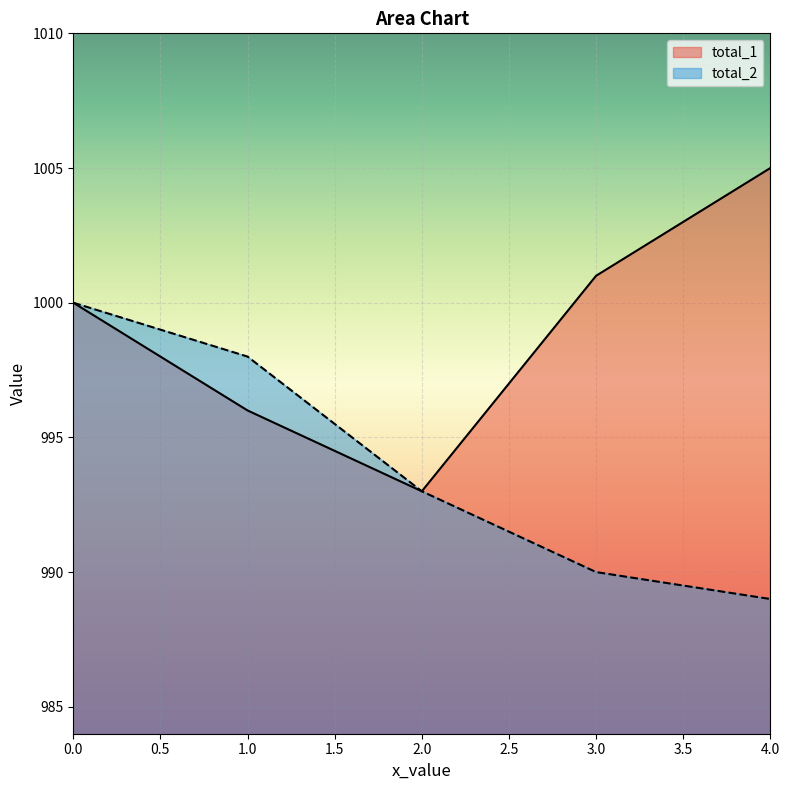

What is the sum of the total_1 values at 2.0 and 3.0?

1994